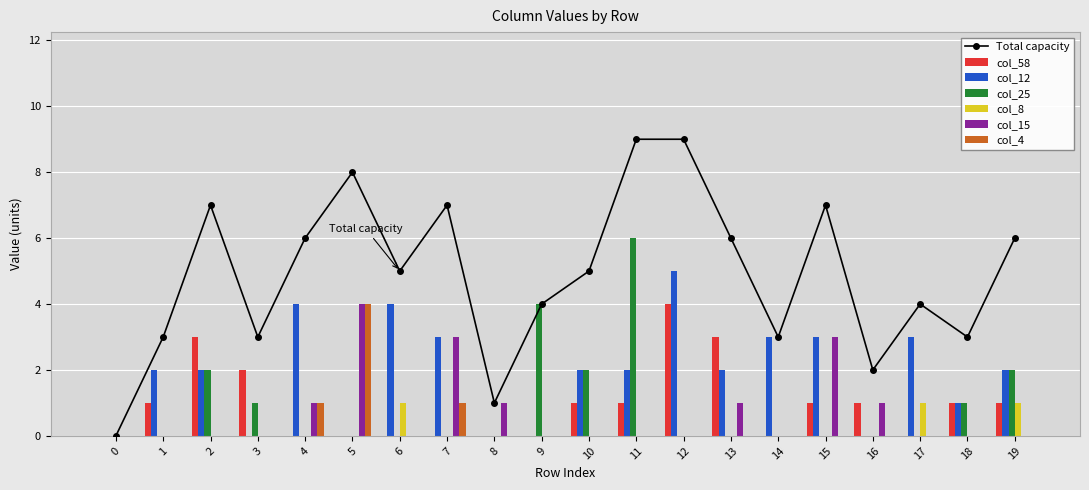

At which label is col_25 closest to 3?

2